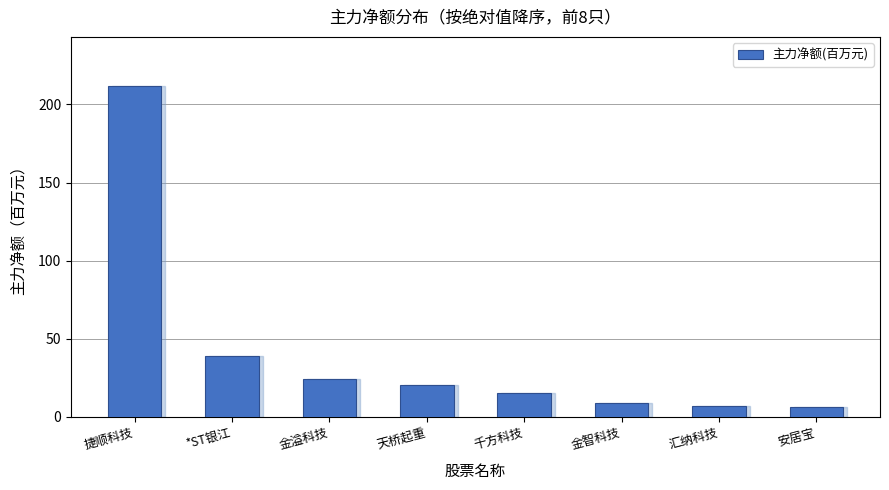

The chart shows a value of 8.6 at 金智科技. True or false?

True